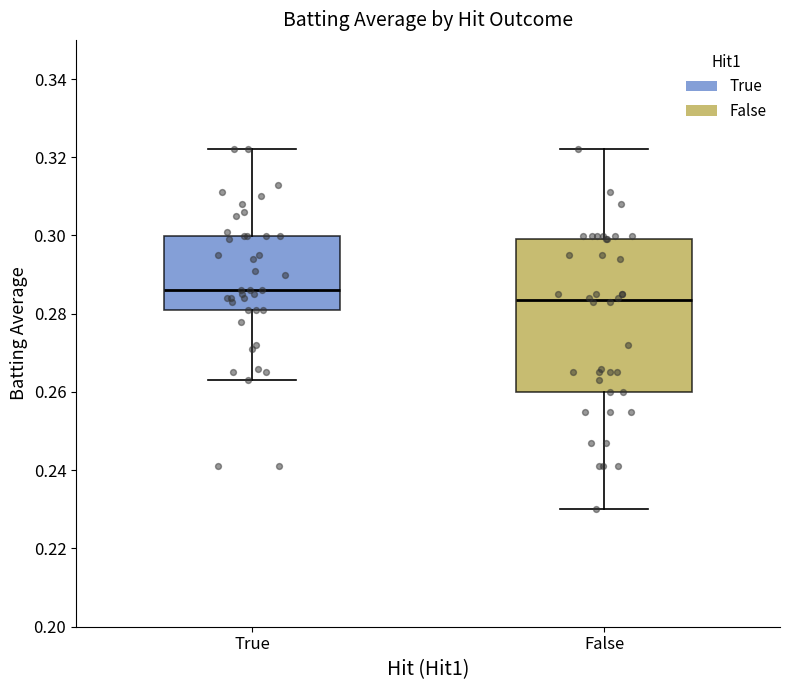

Comparing the boxes themselves (not the whiskers), which one is the tallest?

False